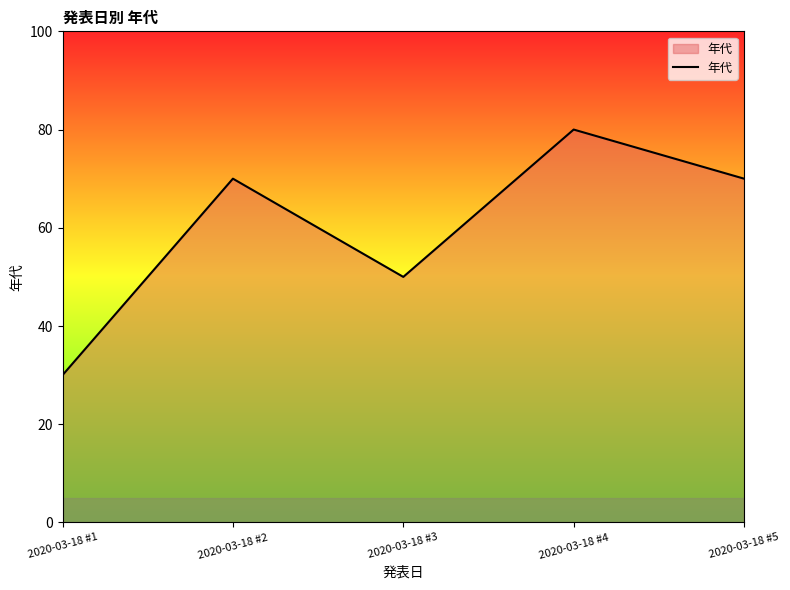

Where is the first local maximum?

2020-03-18 #2